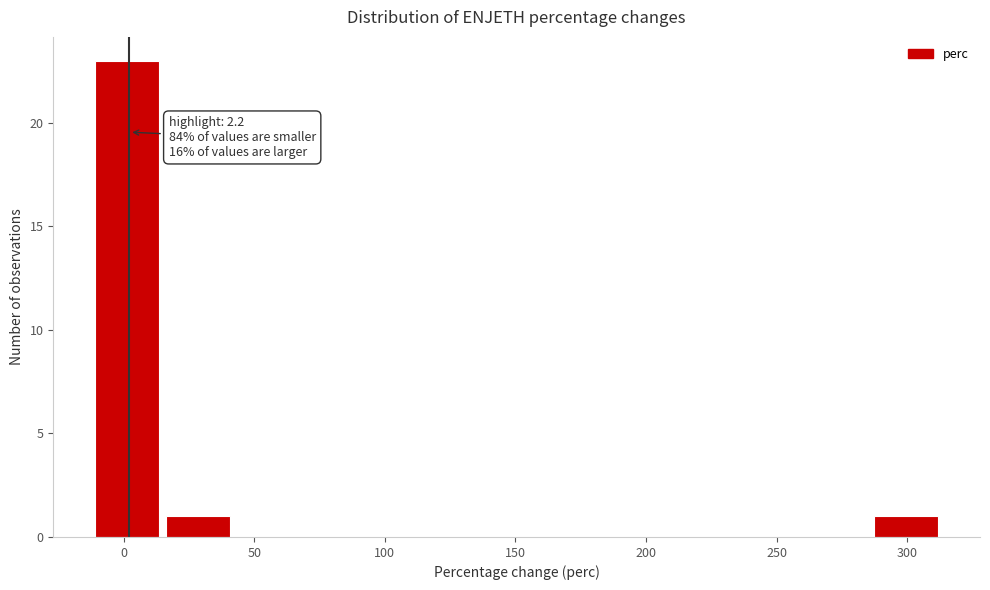

Over which range of the x-axis is the bar tallest?

-10 to 15